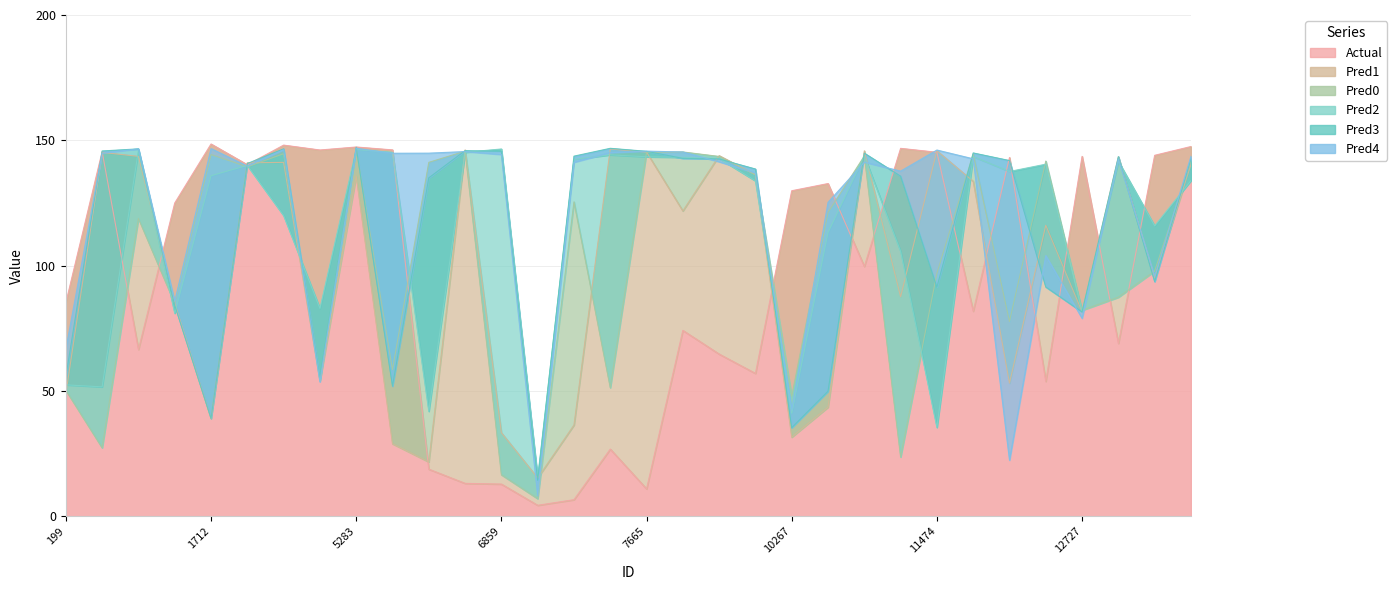

At 5075, list the series in order from largest to smallest.

Actual, Pred2, Pred3, Pred0, Pred1, Pred4